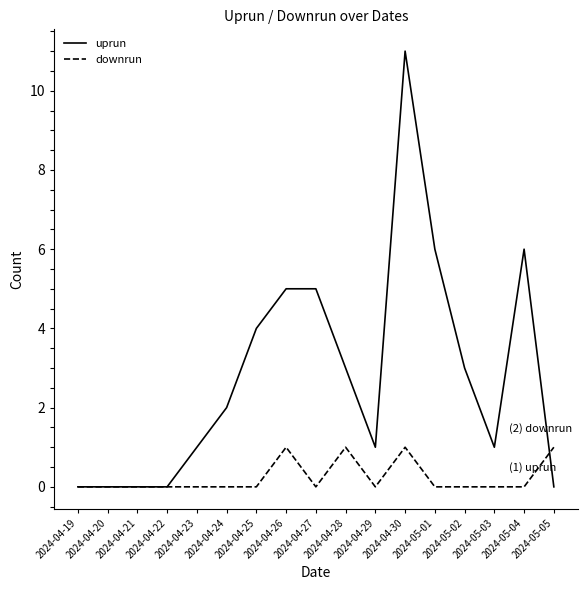

Which series has the widest spread of values?

uprun